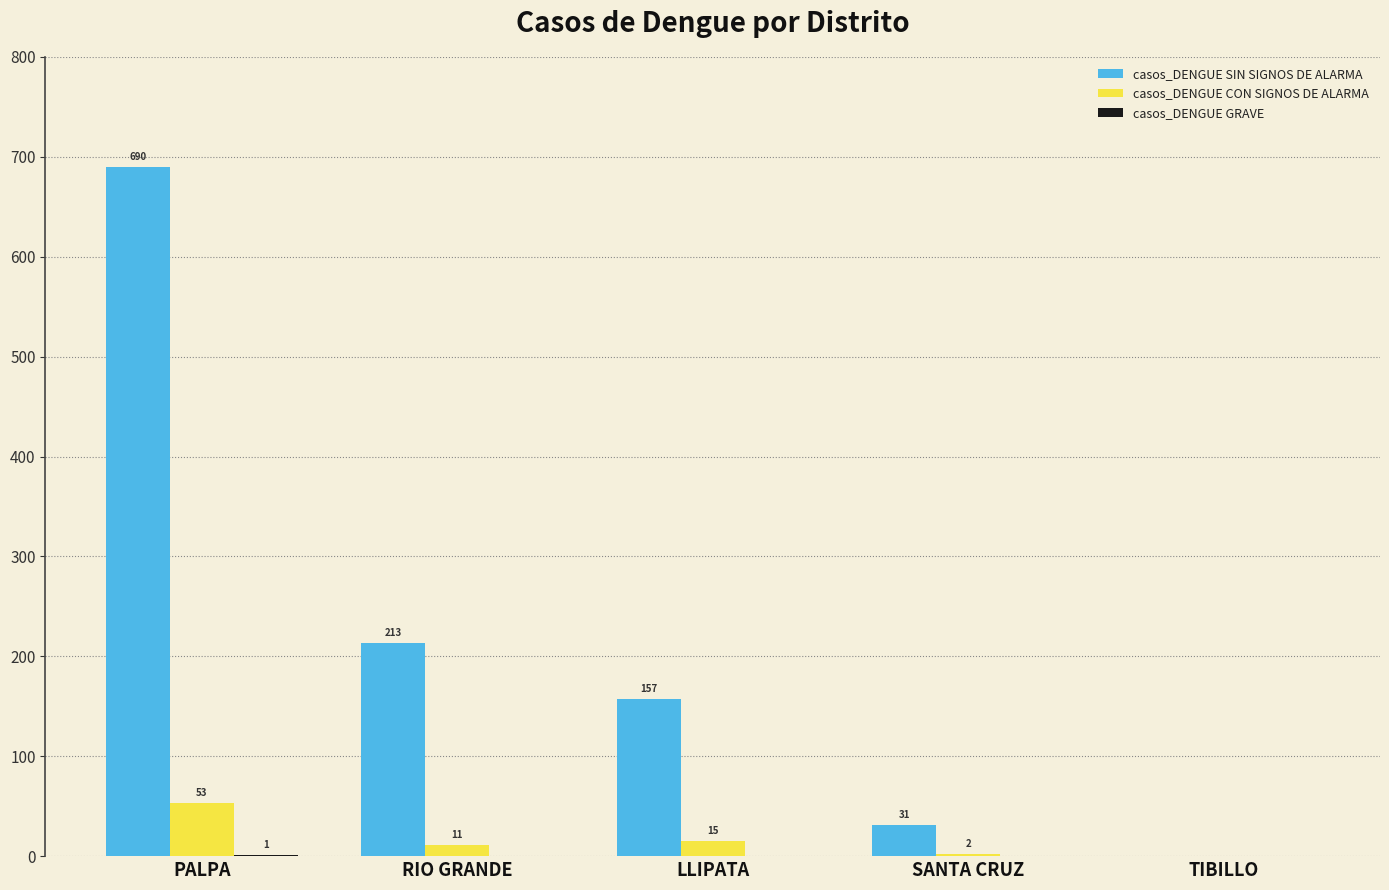

Which series has the largest total across all categories?

casos_DENGUE SIN SIGNOS DE ALARMA